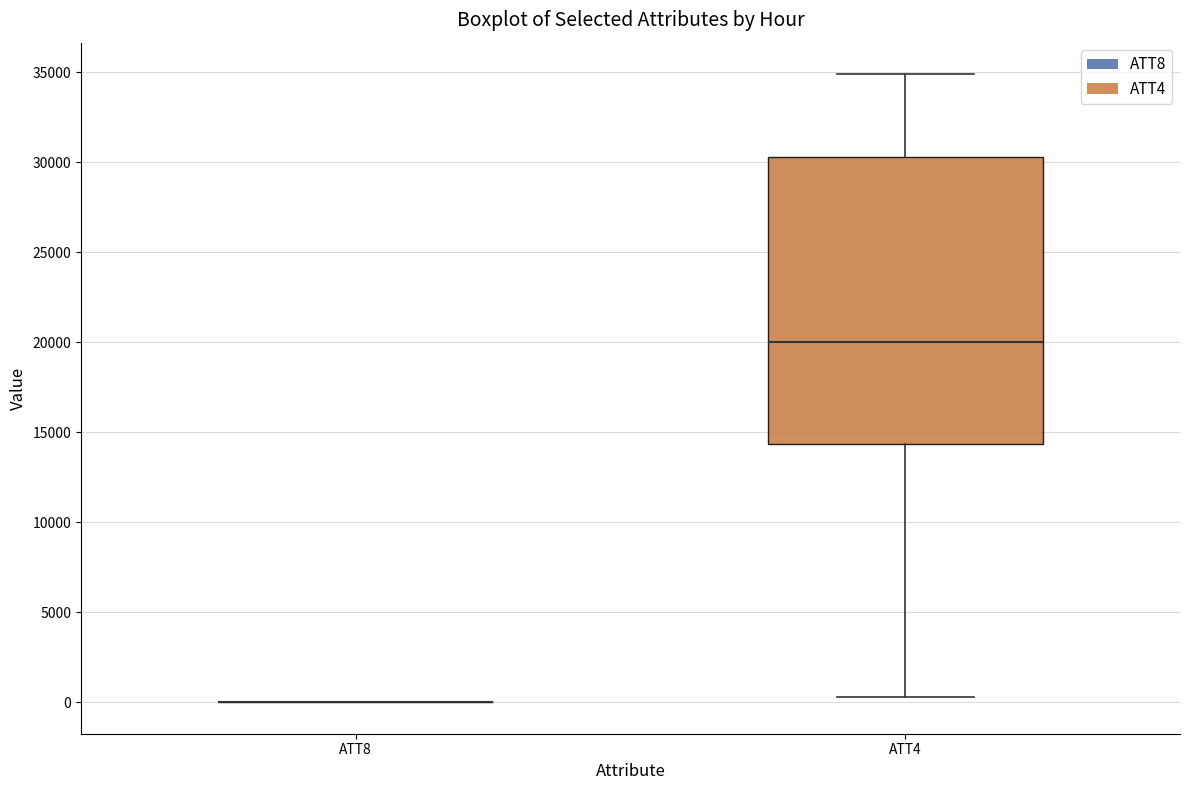

Reading left to right, transcribe this box plot: for each box, give where its median line is, the range the box spans, and where its two whiskers end, as read against the y-axis. The values are not printed on the chart, so give them approximately, as read against the axis.

ATT8: box collapsed to a line at 0, whiskers 0 to 0
ATT4: median 20000, box 14500 to 30500, whiskers 500 to 35000